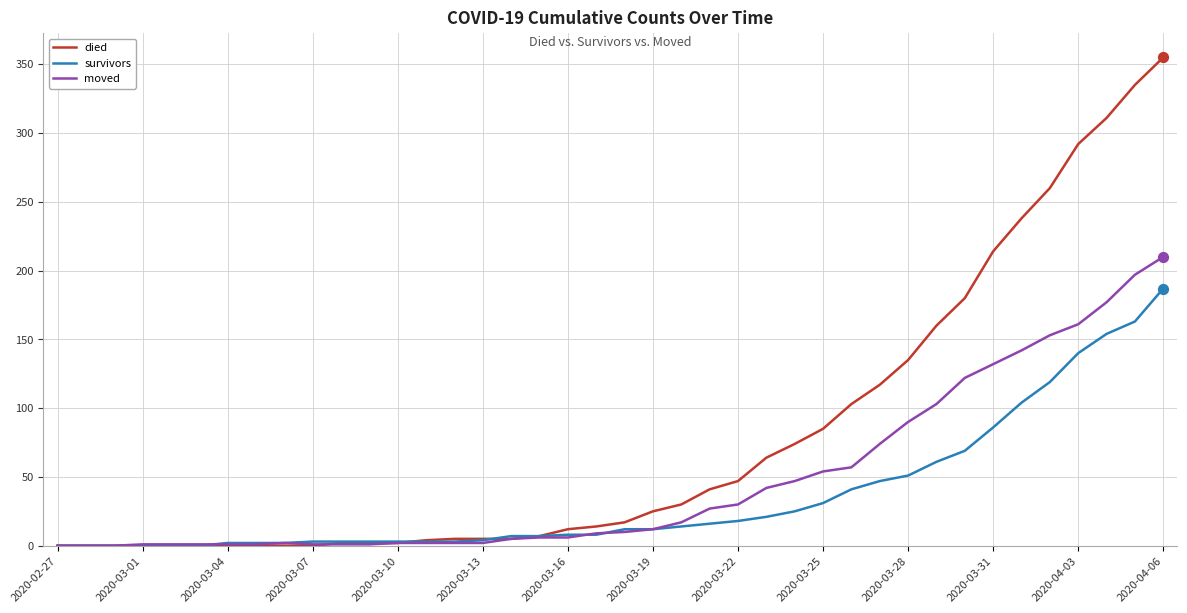

Which series has the widest spread of values?

died